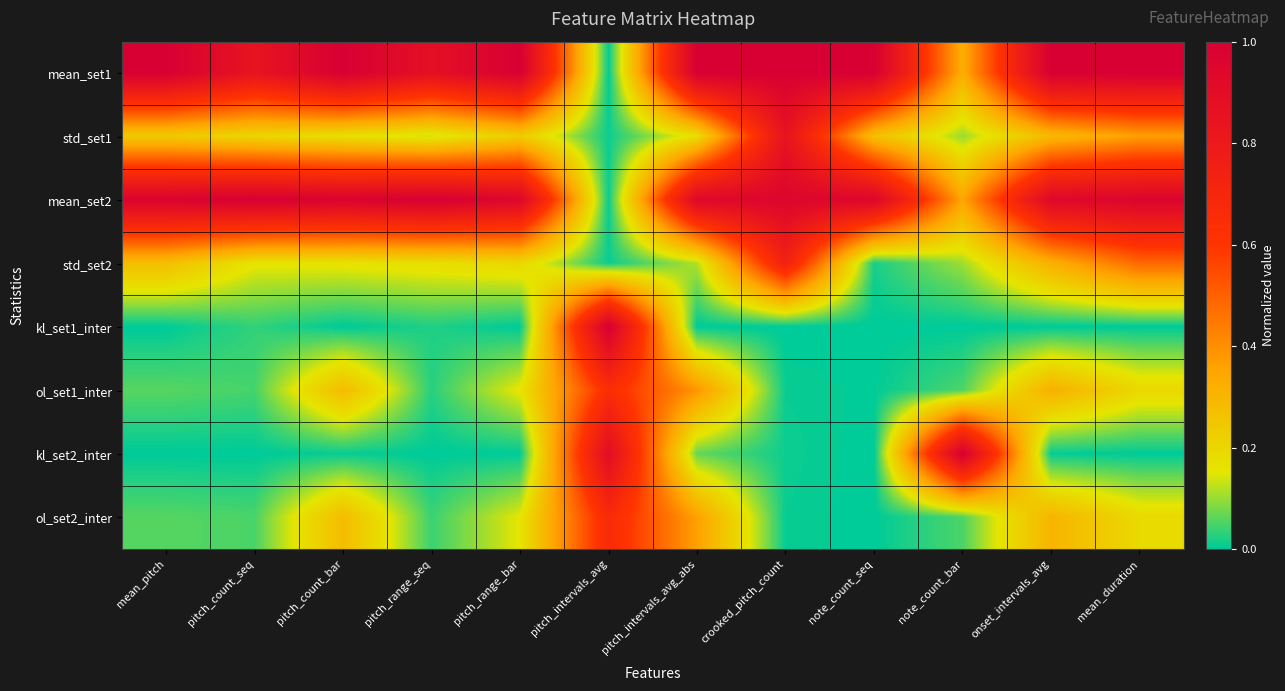

Count the number of data series in this chart.

8